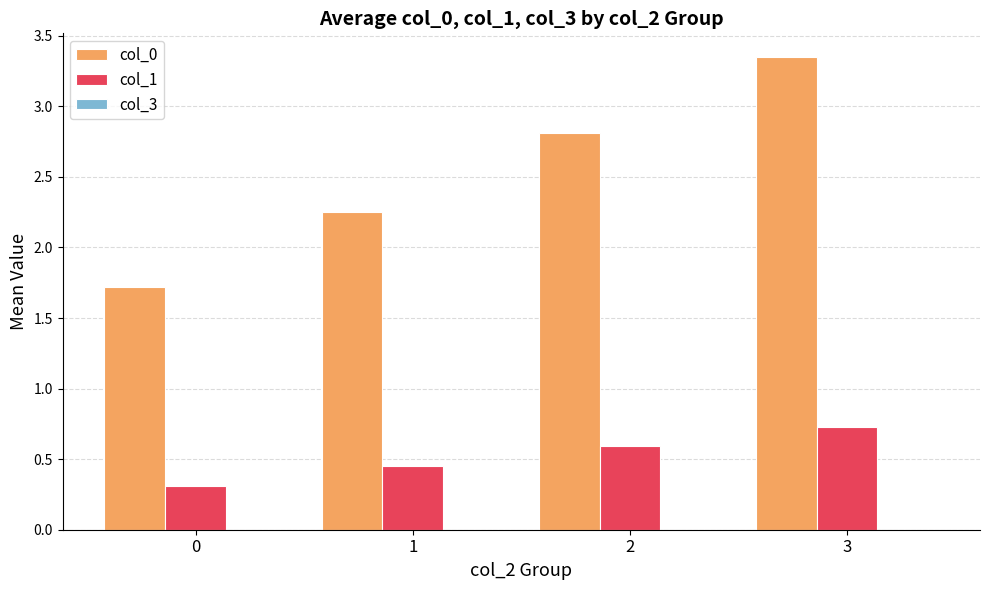

What is the sum of the col_1 values at 3 and 2?

1.3